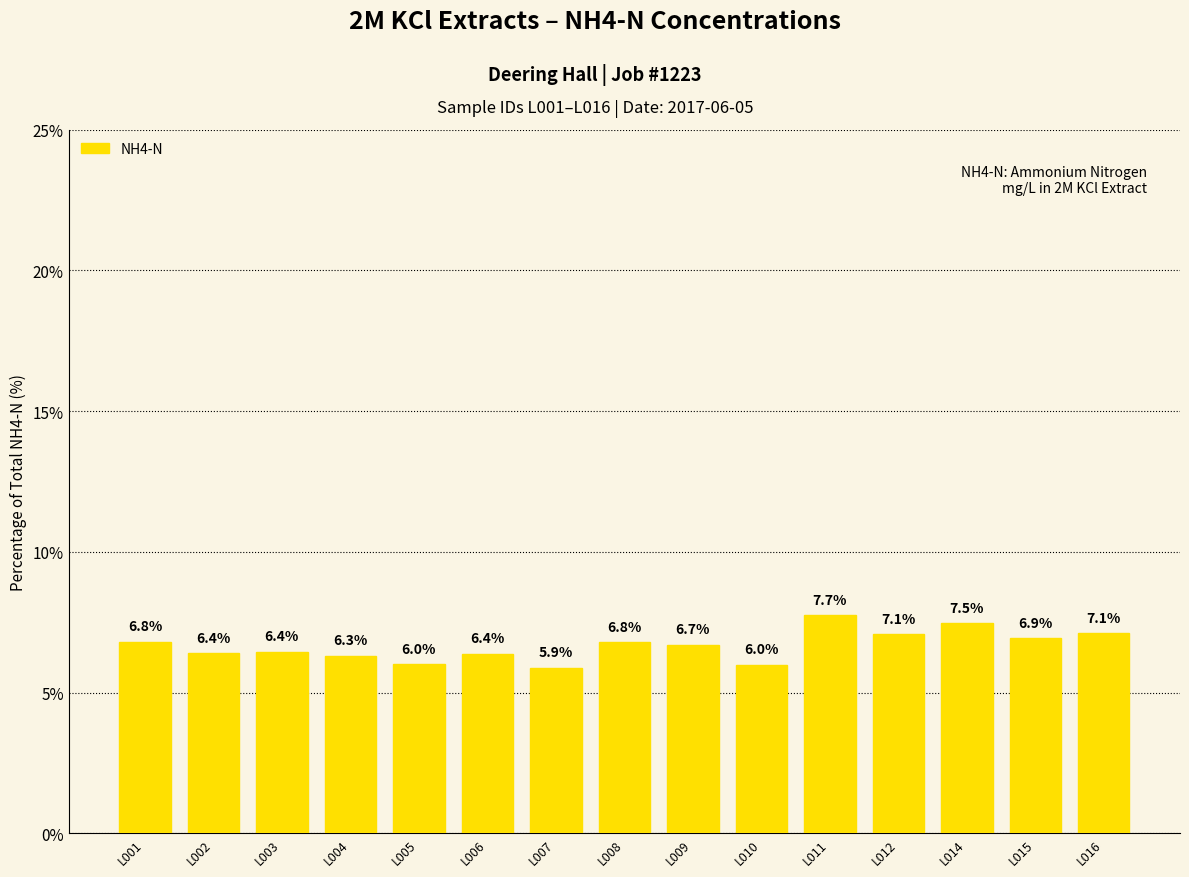

Which has a higher value, L003 or L004?

L003